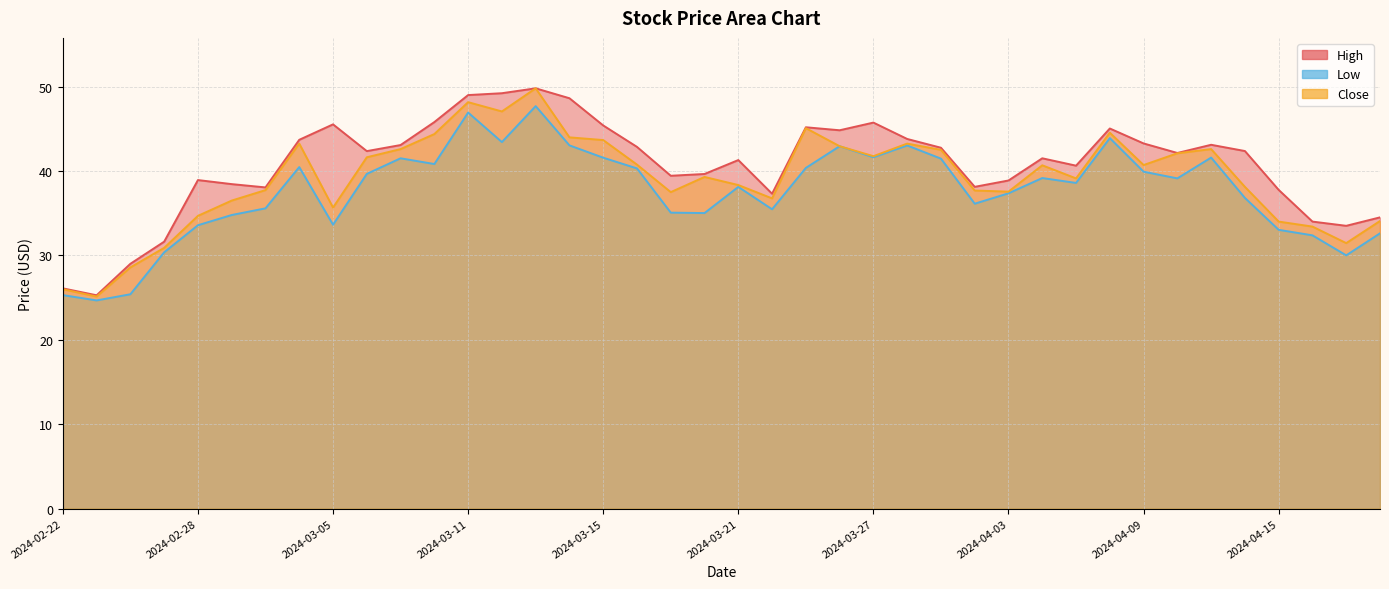

What is the smallest value displayed?

24.7